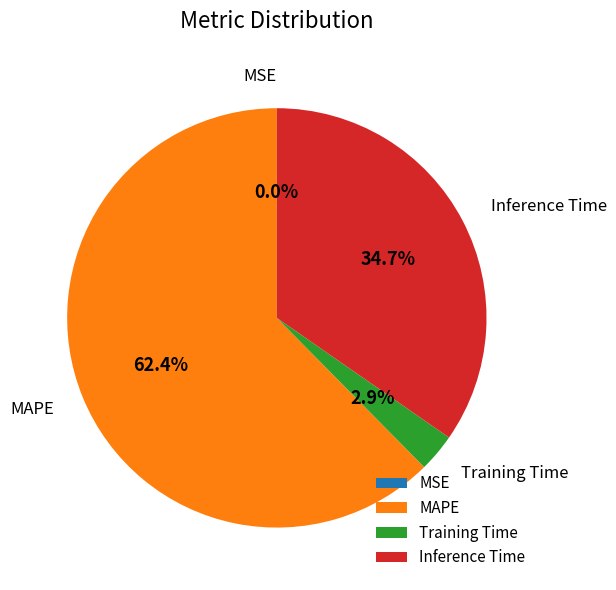

To the nearest percent, what is the average slice percentage?

25%